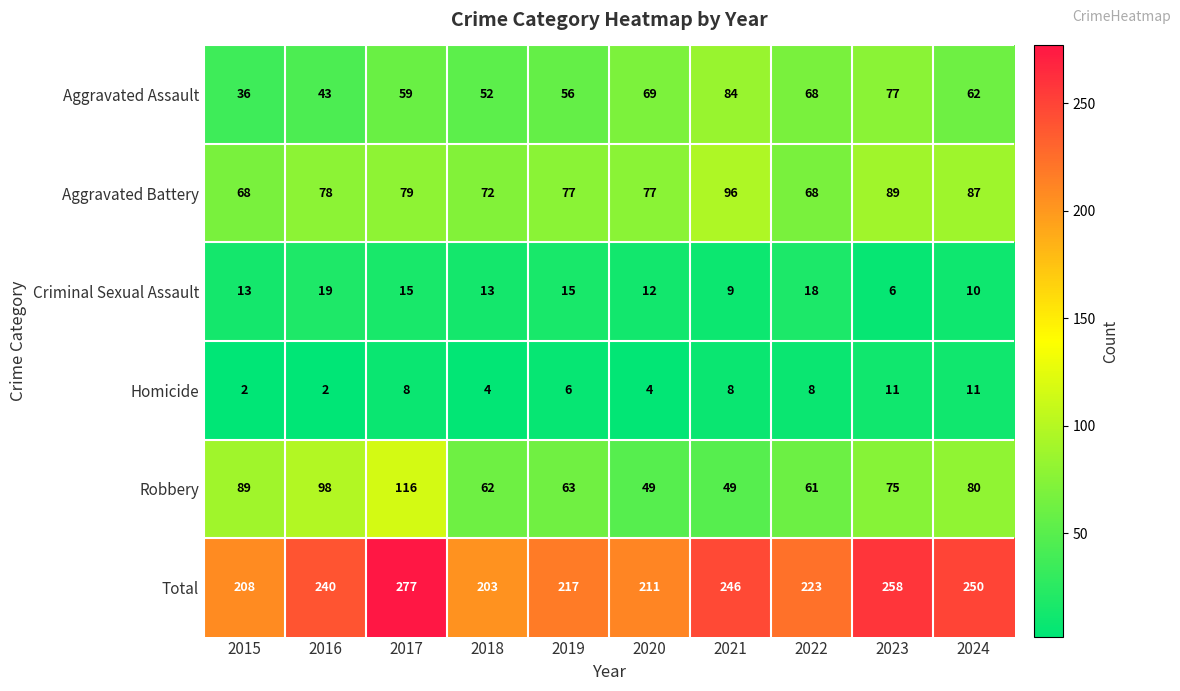

Rank the categories by Total value from highest to lowest.

2017, 2023, 2024, 2021, 2016, 2022, 2019, 2020, 2015, 2018